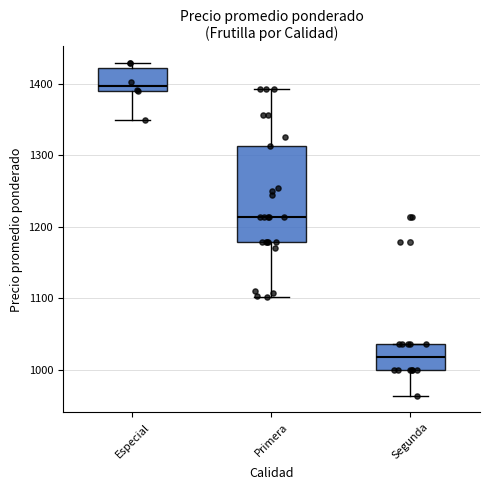

Where does the median line of the box for Primera sit on the y-axis? The values are not printed on the chart, so give them approximately, as read against the axis.

1210